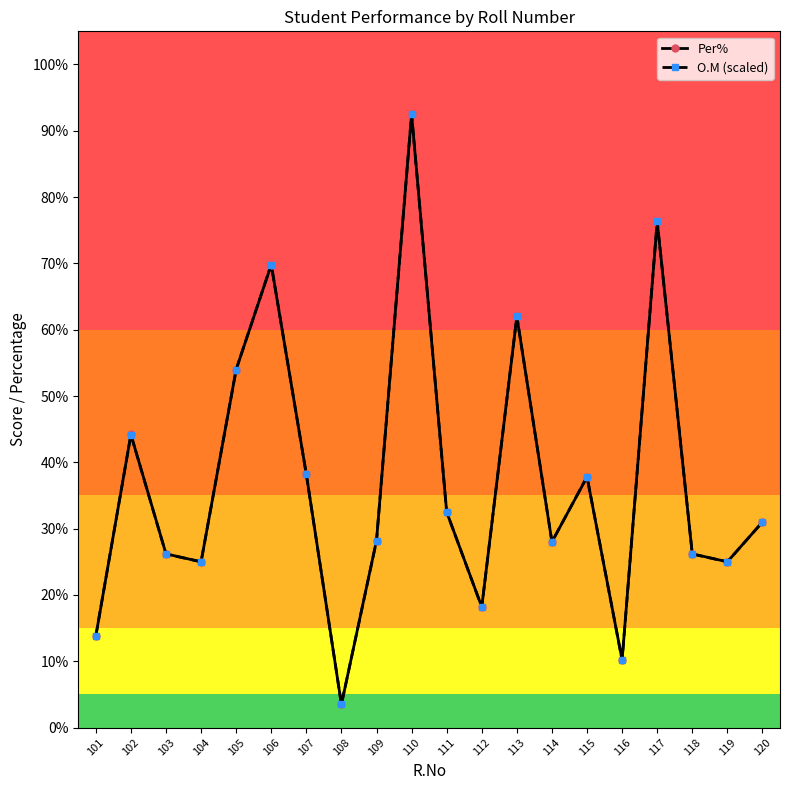

Does the chart display data point markers on the line(s)?

Yes